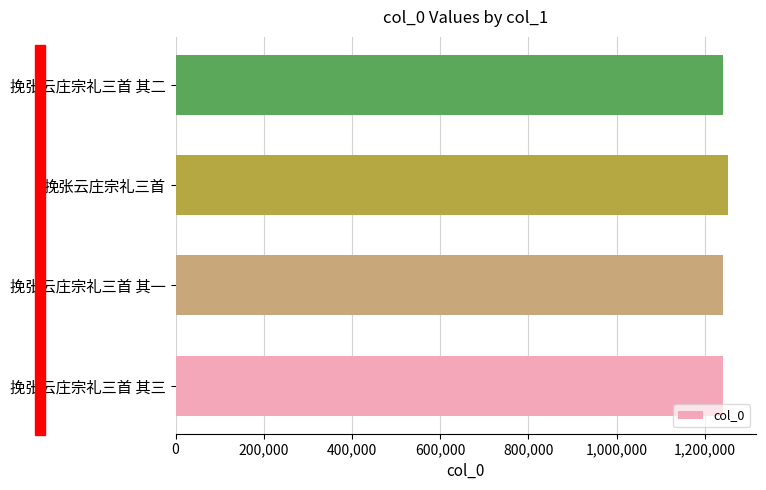

What is the sum of the values at 挽张云庄宗礼三首 其三 and 挽张云庄宗礼三首 其一?

2483728